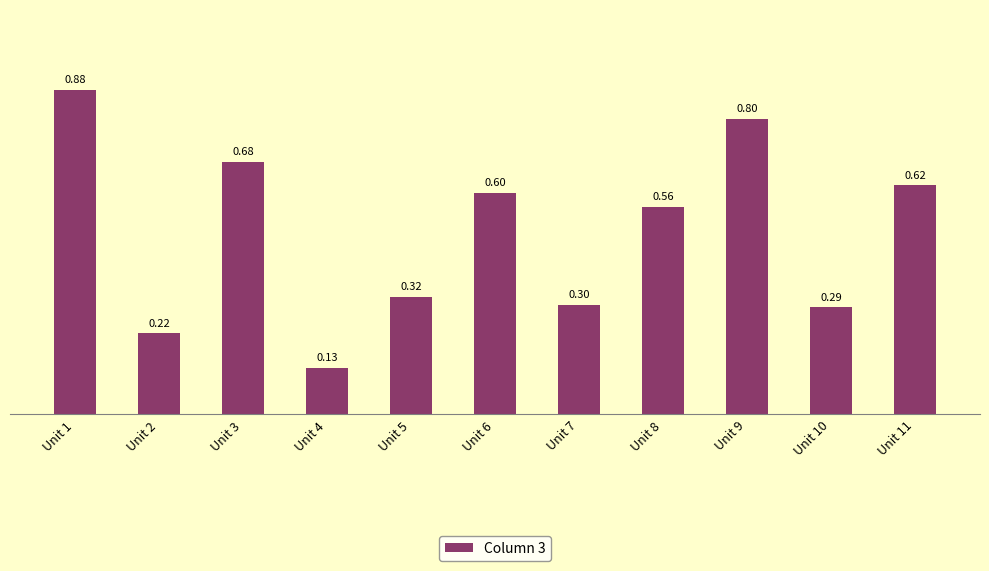

List the labels in order of value, largest first.

Unit 1, Unit 9, Unit 3, Unit 11, Unit 6, Unit 8, Unit 5, Unit 7, Unit 10, Unit 2, Unit 4